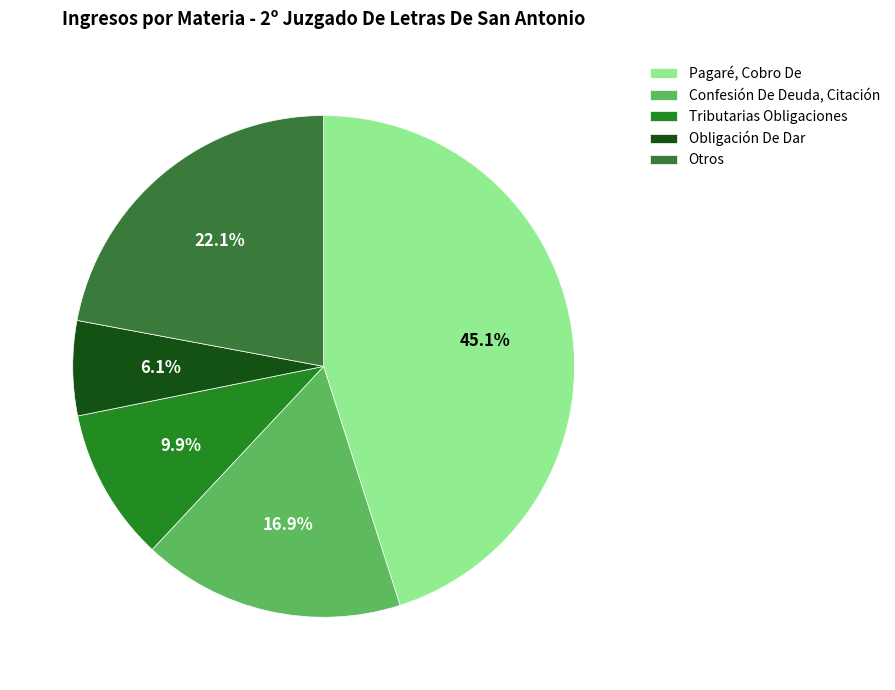

To the nearest percent, what percentage of the pie is Pagaré, Cobro De?

45%